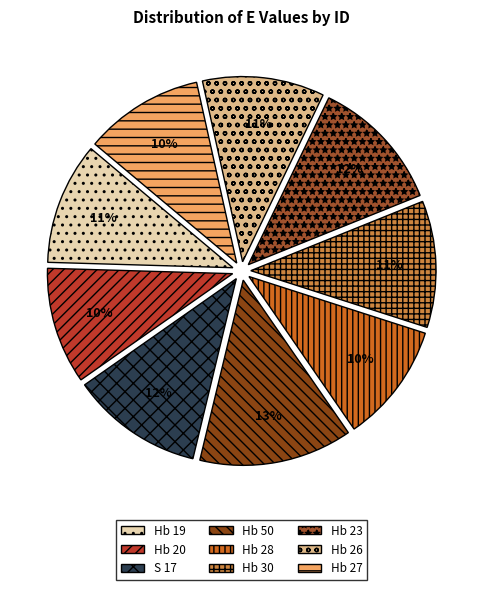

What is the change in value from Hb 20 to Hb 50?

+4.7